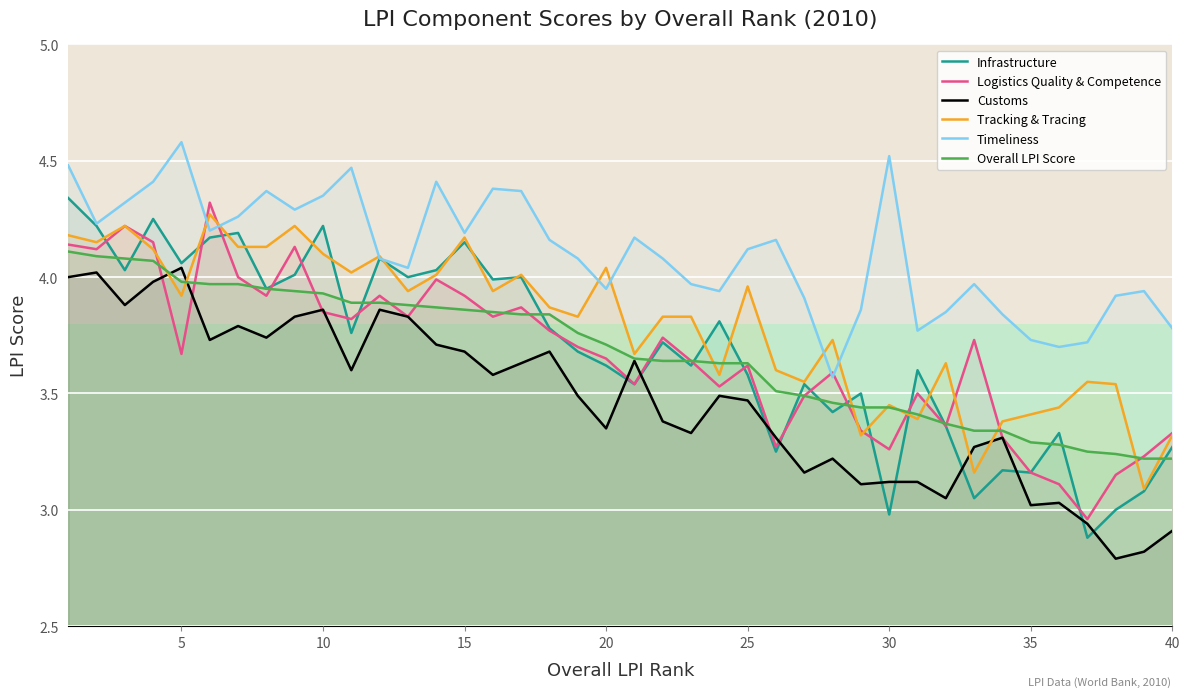

True or false: Infrastructure and Timeliness cross at least once.

False